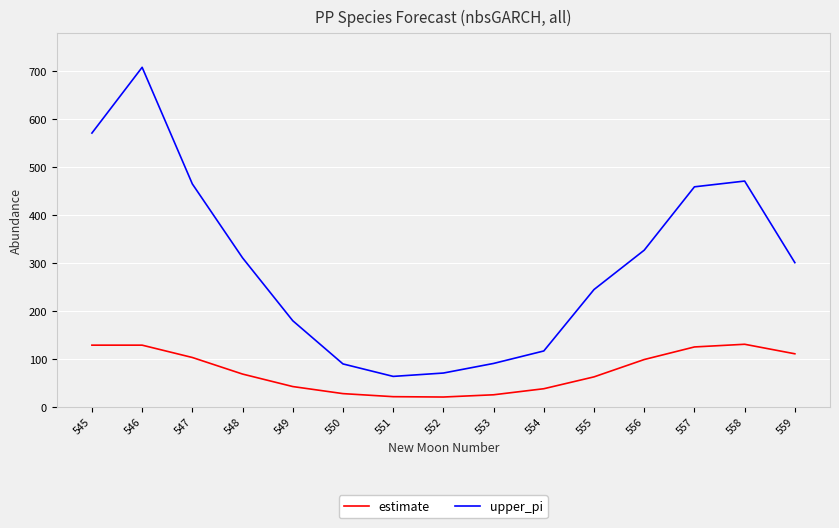

Which series has the largest range (max minus min)?

upper_pi